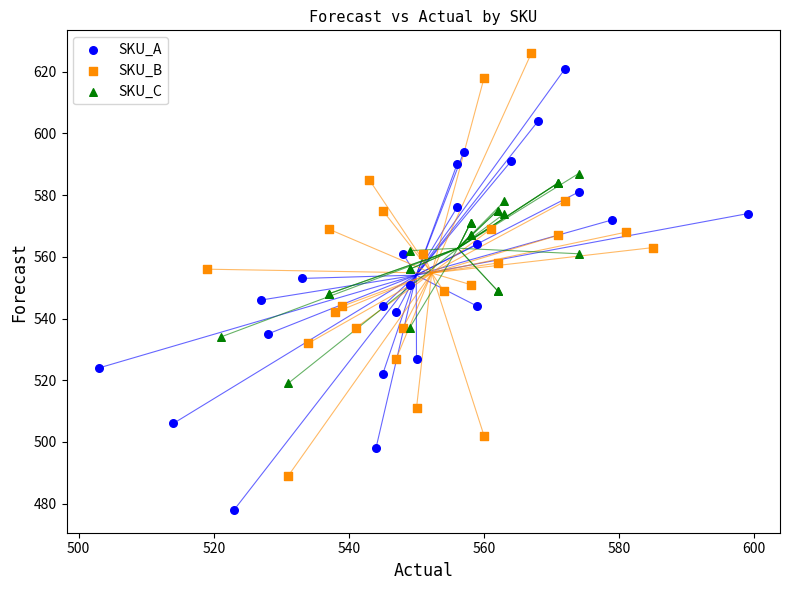

Which series contains the lowest Y value?

SKU_A